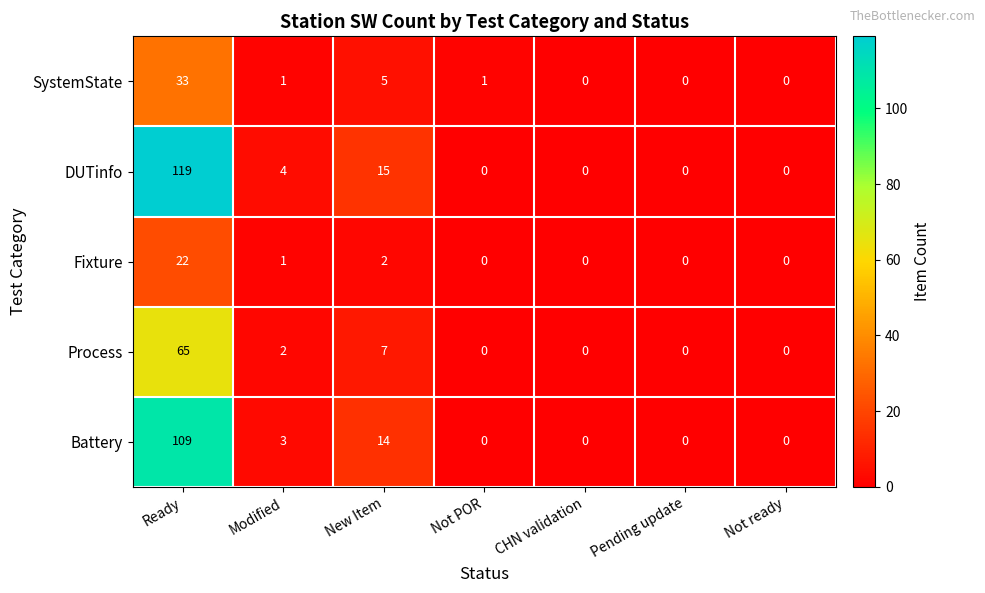

How many data points does each series have?

7